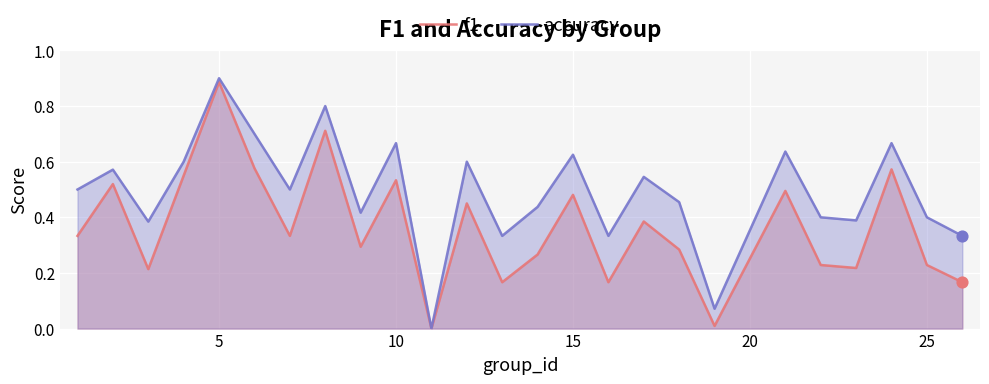

Which series has the largest total across all categories?

accuracy